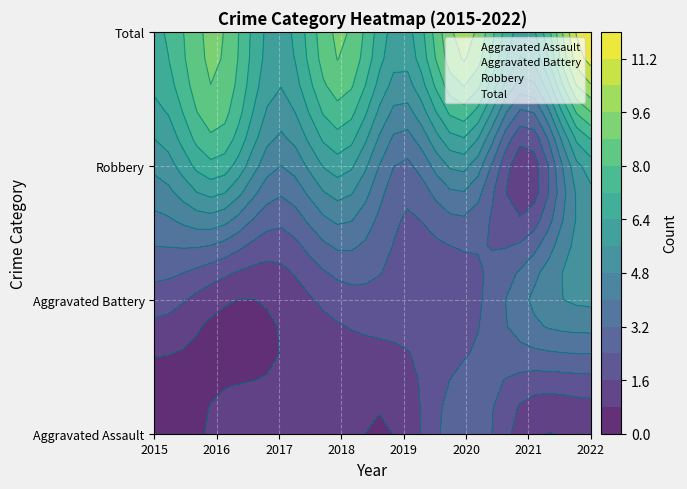

Rank the series by their maximum value, from highest to lowest.

Total, Robbery, Aggravated Battery, Aggravated Assault